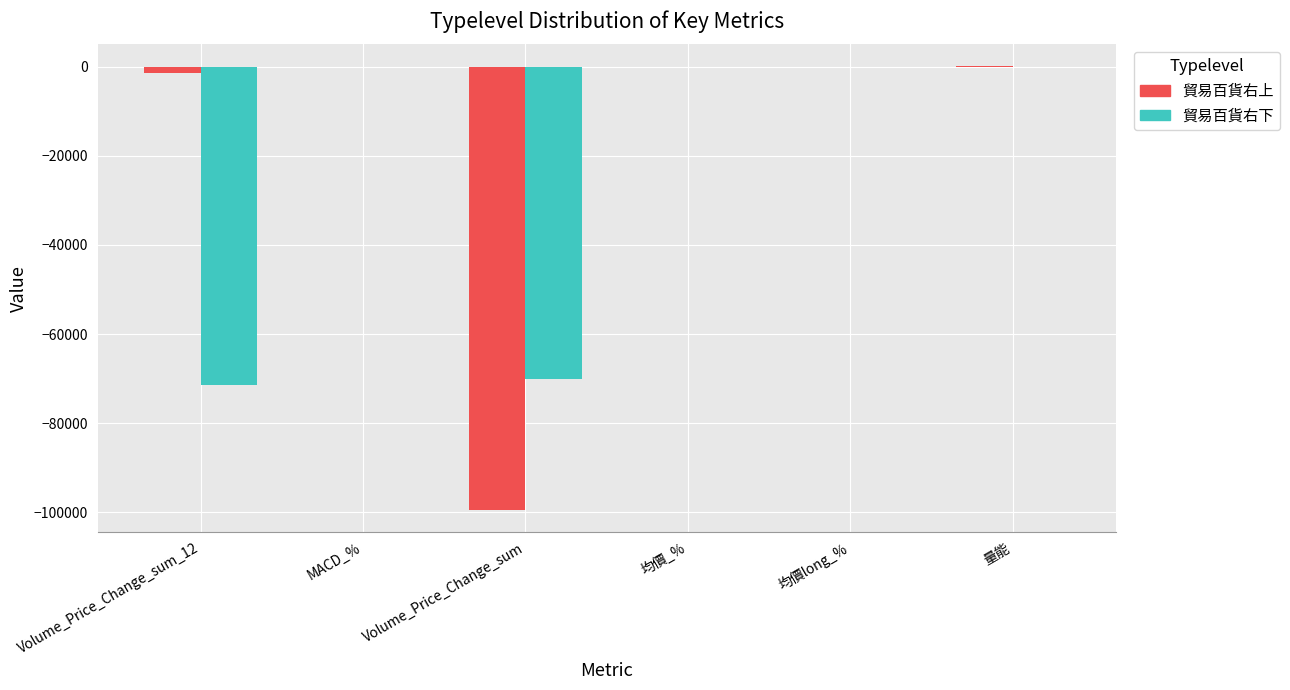

Which series has the largest range (max minus min)?

貿易百貨右上